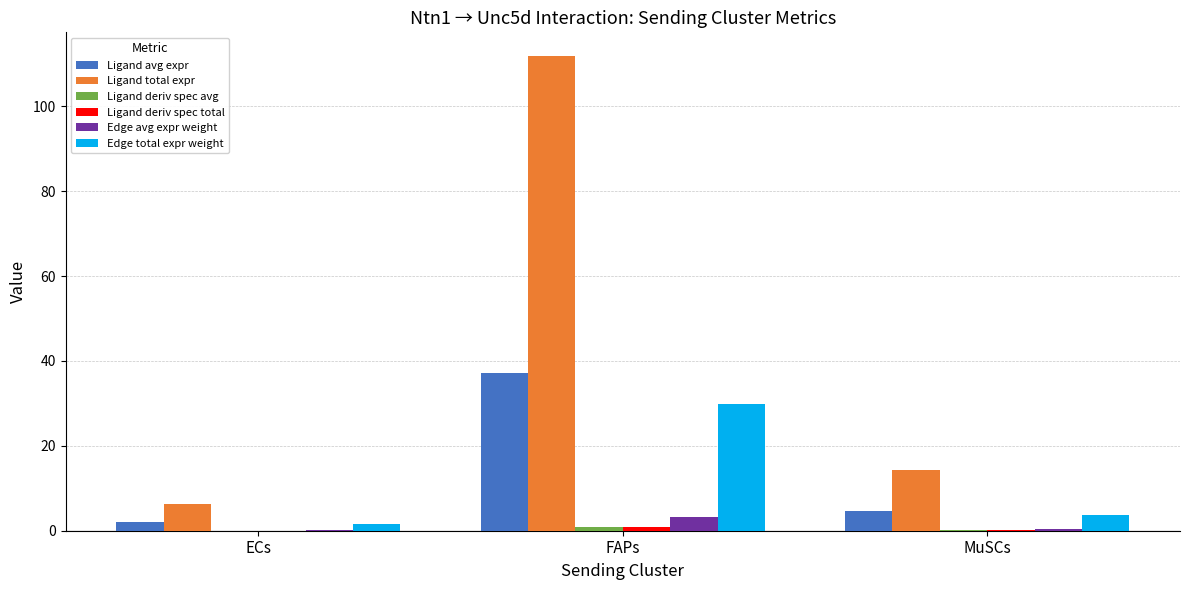

Are the bars grouped side by side (vs. stacked)?

Yes